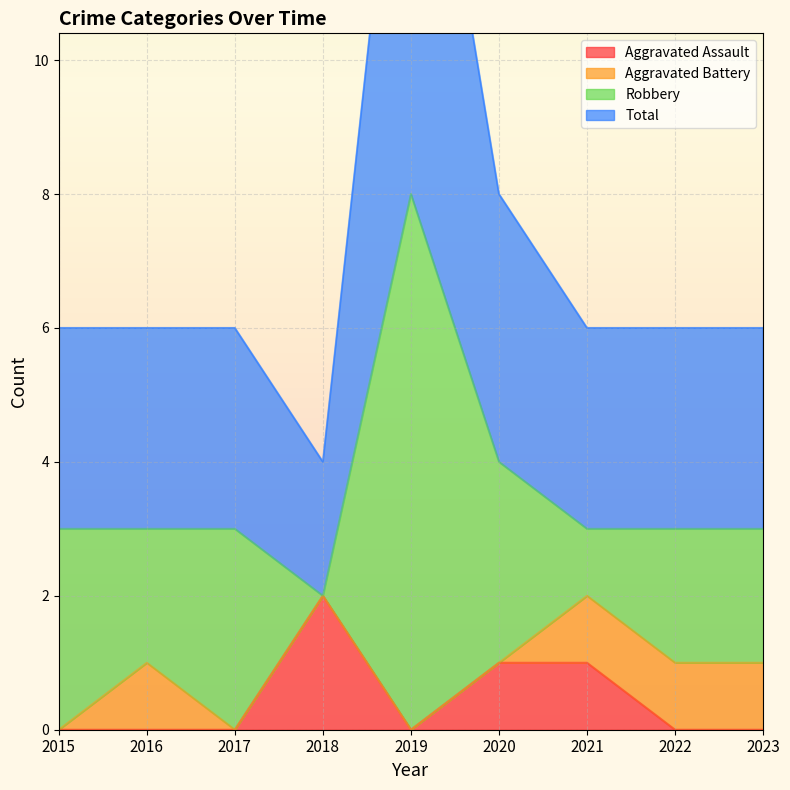

The Aggravated Assault series shows 1 at 2022. True or false?

False